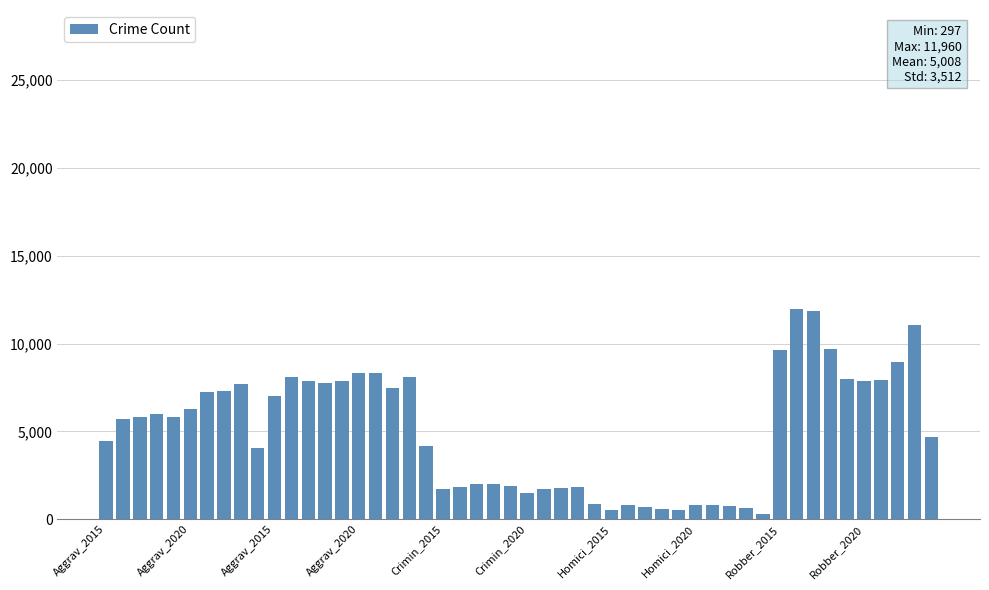

What is the sum of all values?

250409